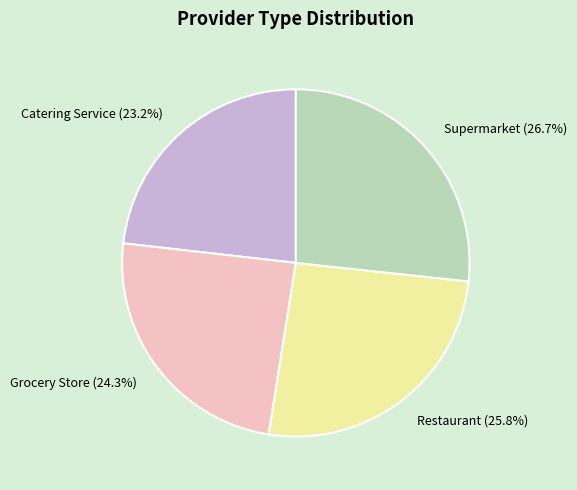

Combined, what portion of the pie is Catering Service and Restaurant?

49.0%